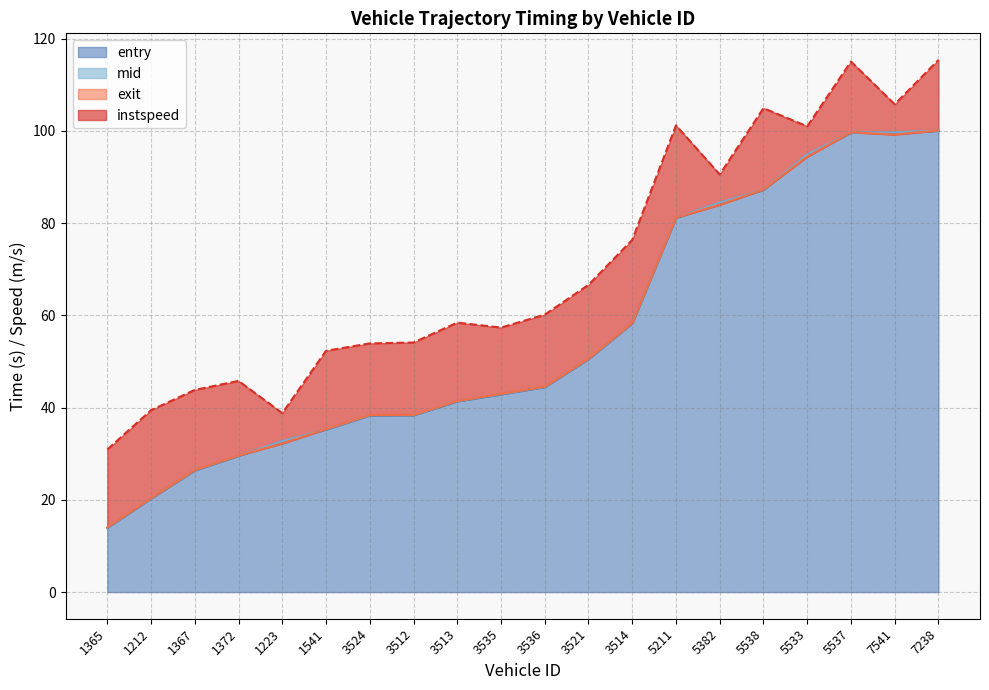

True or false: mid and entry cross at least once.

False